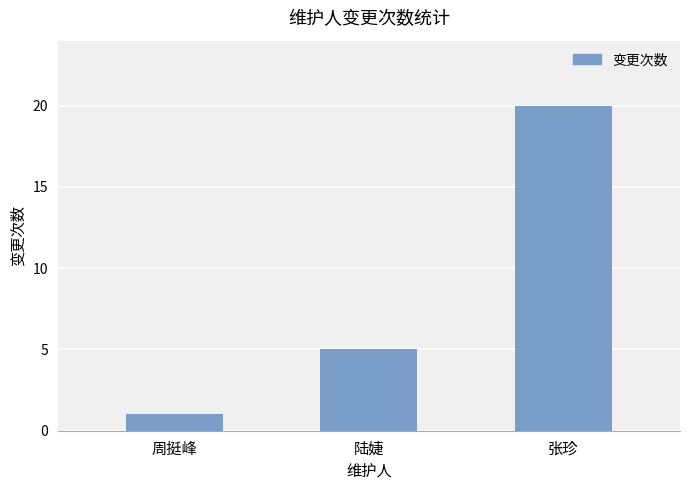

How many distinct data groups are displayed?

1